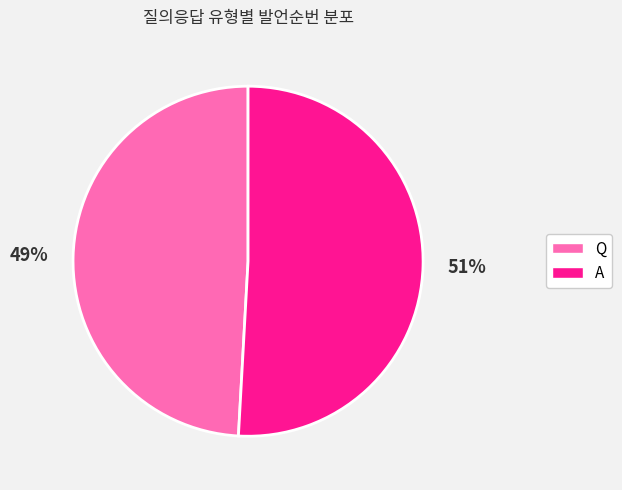

The Q slice represents 41% of the pie. True or false?

False